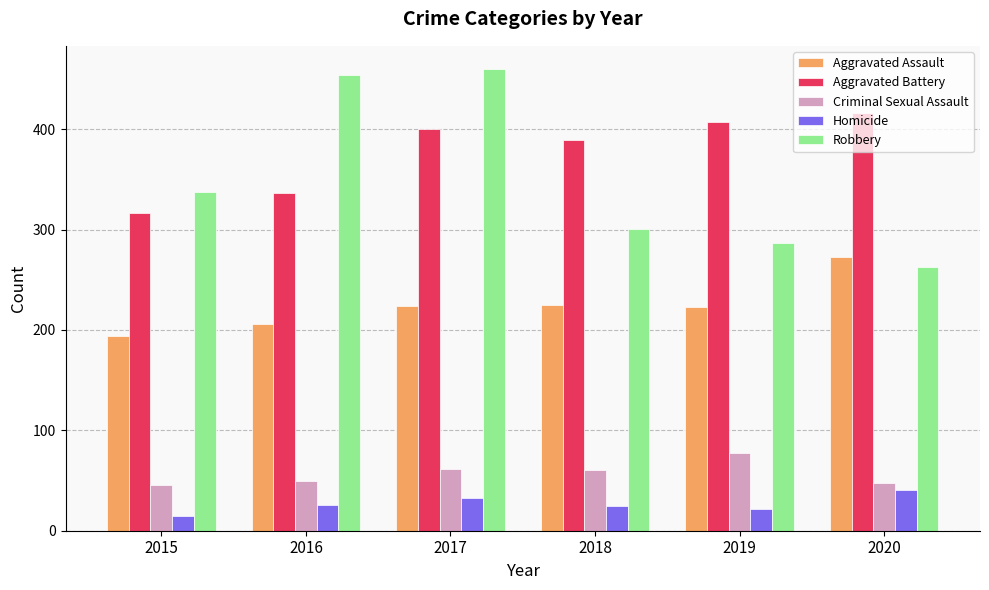

Is it true that Robbery equals 652 at 2017?

False